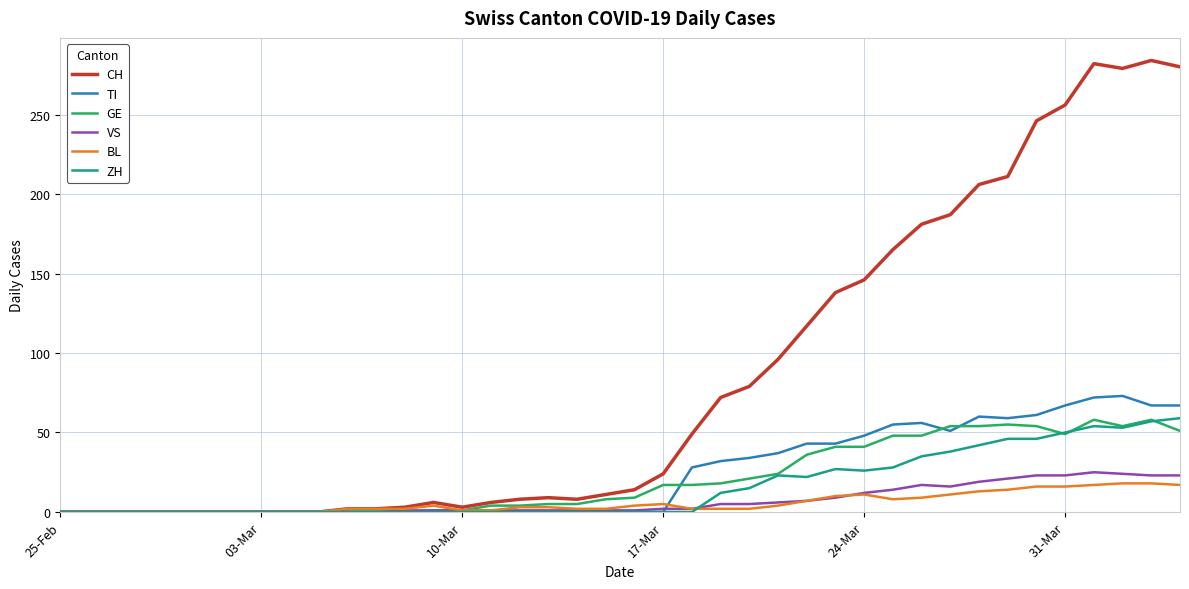

Is this an area chart (filled region under the line)?

No